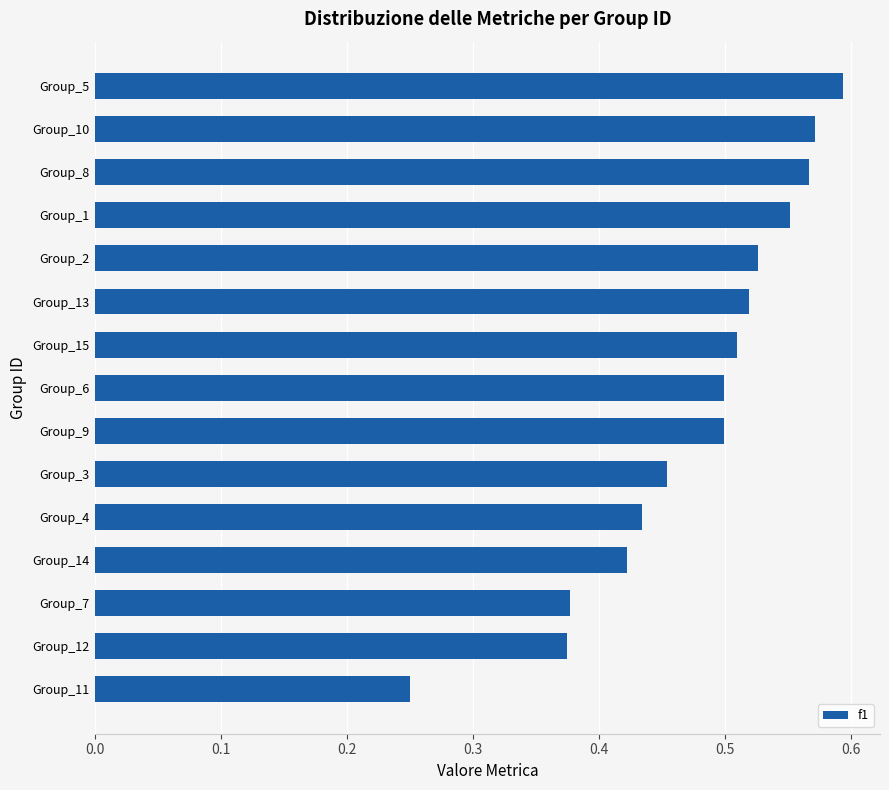

What is the sum of all values?

7.1